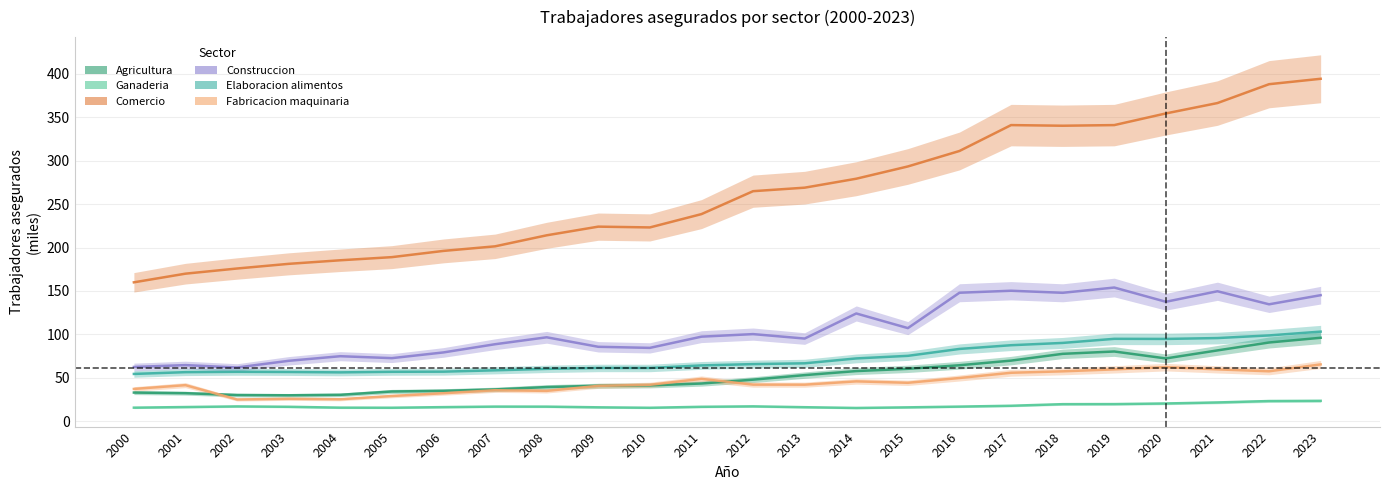

What is the highest value of the Elaboracion alimentos series?

103.2